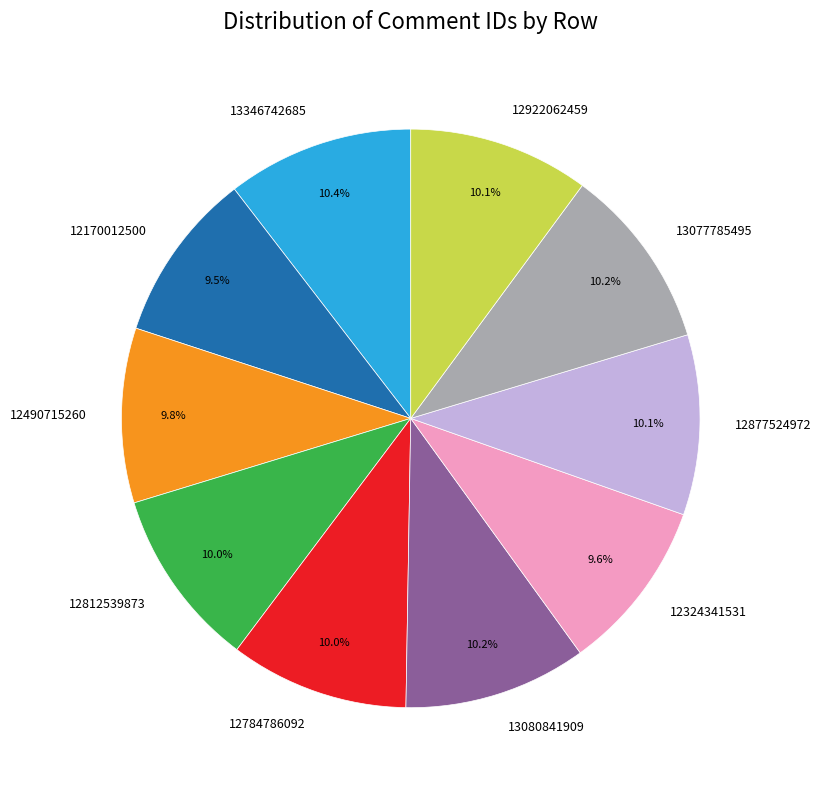

The 12324341531 slice represents 1% of the pie. True or false?

False